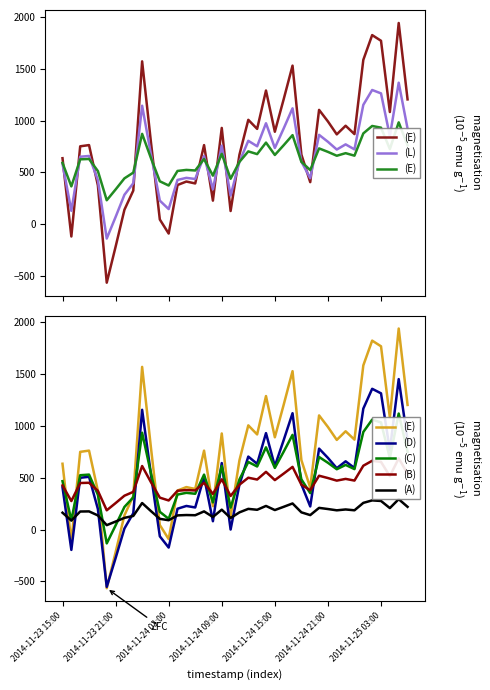

How many data points in (D) are above 530?

20